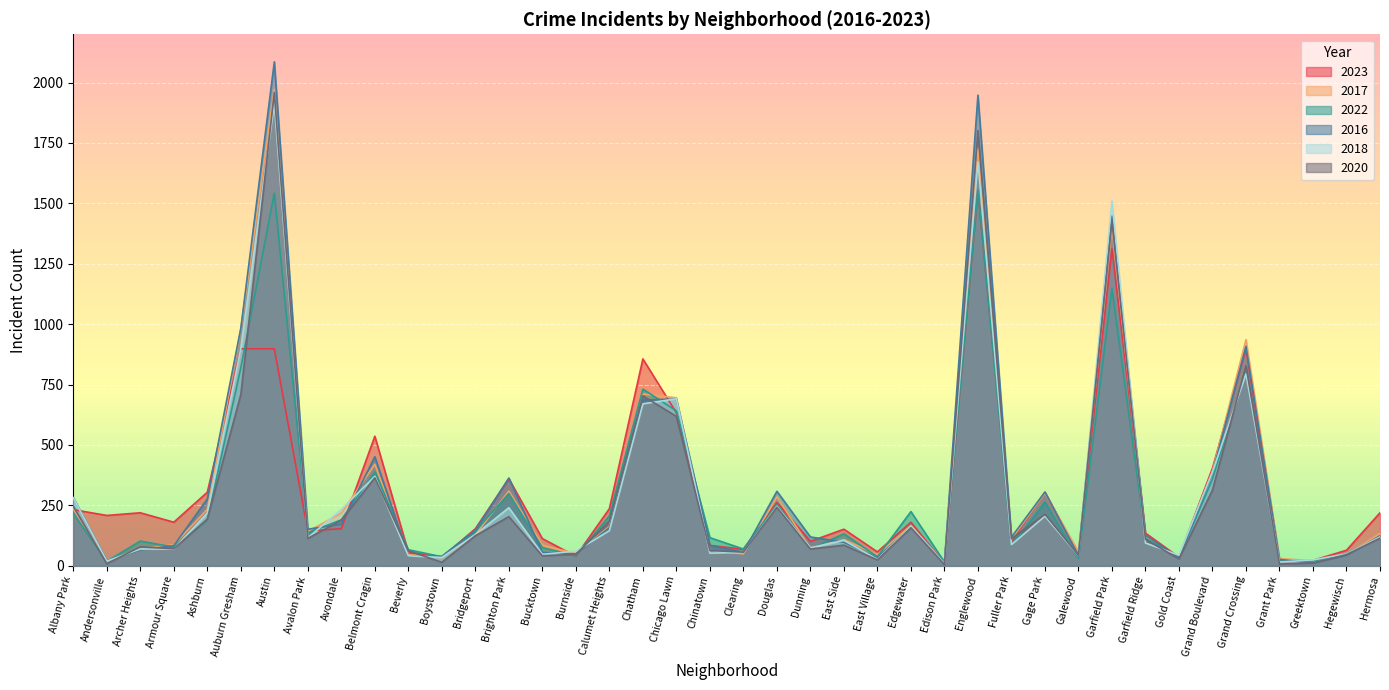

What is the sum of the 2018 values at Bucktown and Grant Park?

62